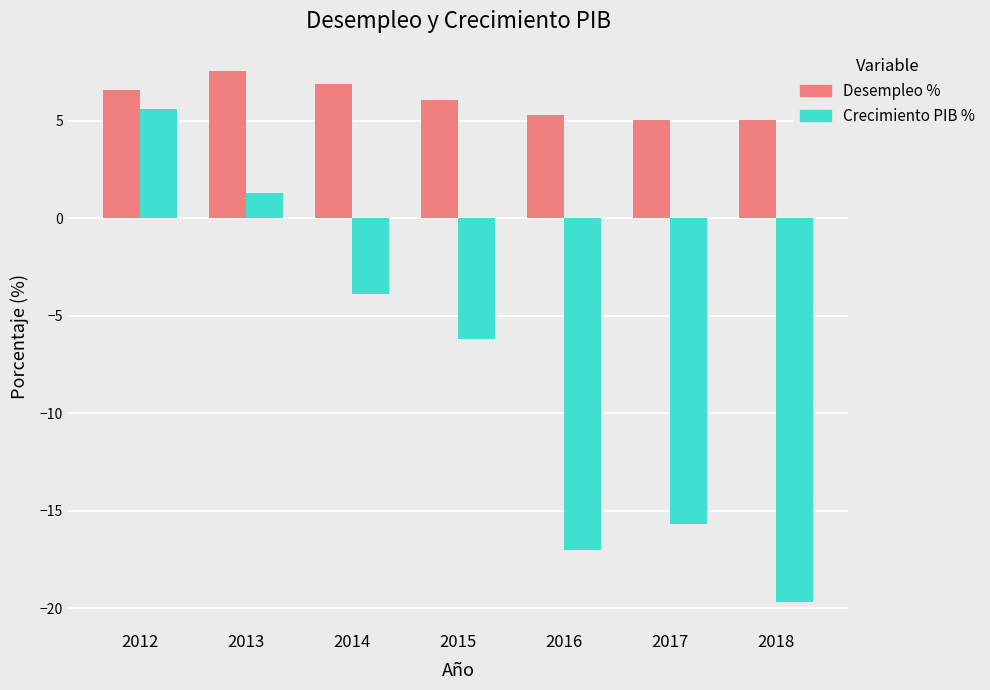

The Desempleo % series shows 6.1 at 2015. True or false?

True